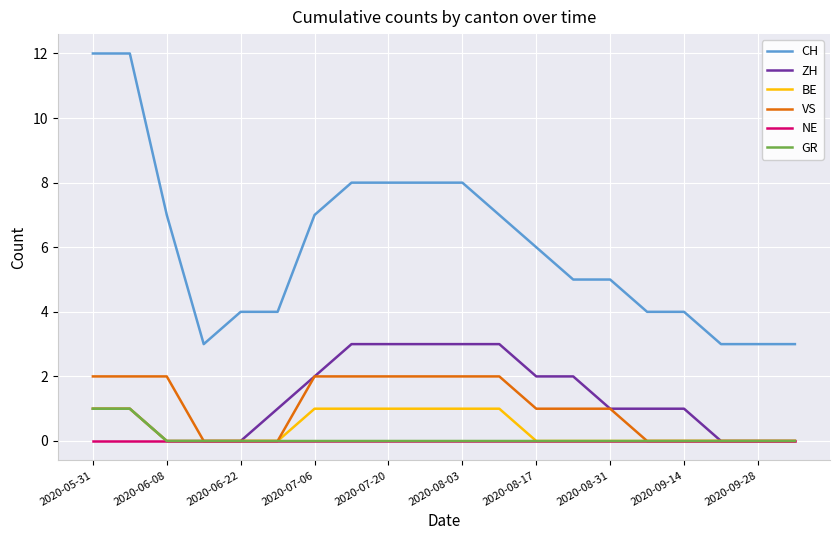

What is the greatest value displayed?

12